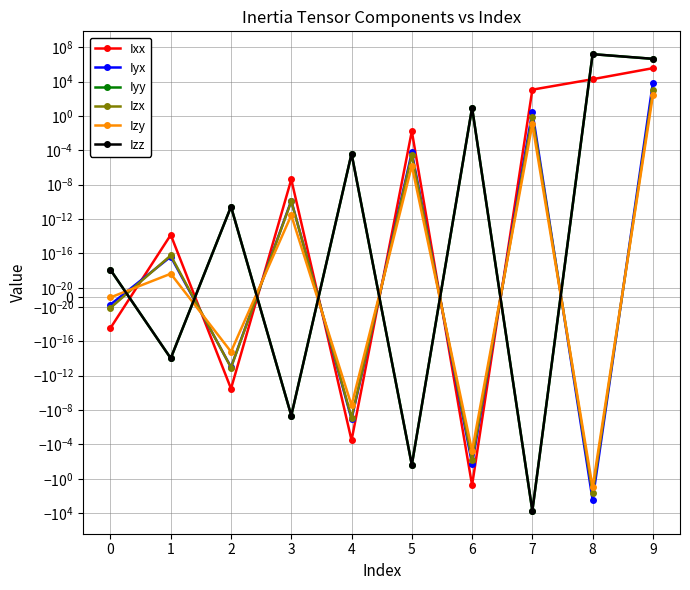

How many categories are shown in the chart?

10